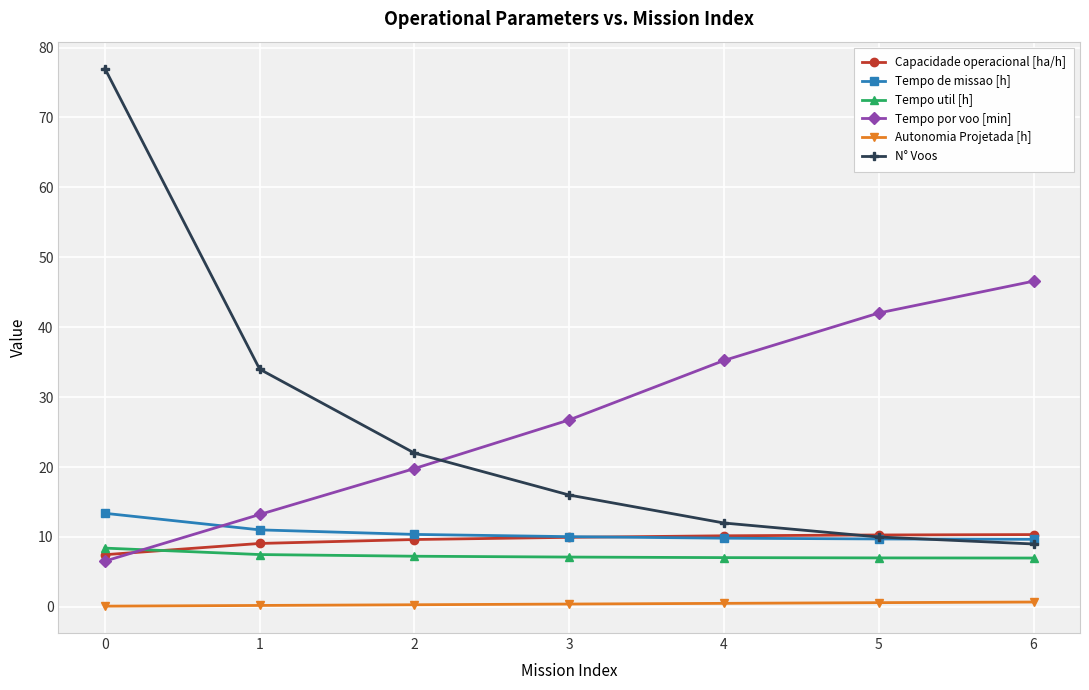

The Tempo de missao [h] series shows 9.8 at 4. True or false?

True